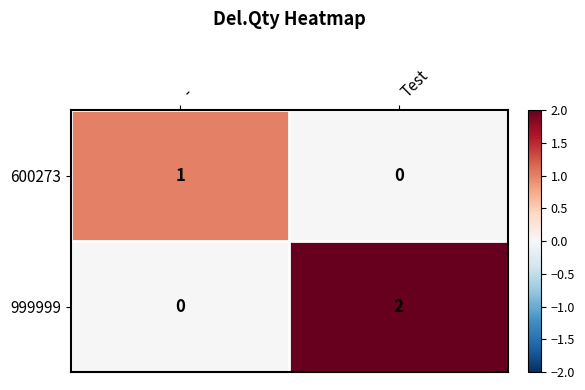

Which series changed the most between - and Test?

999999